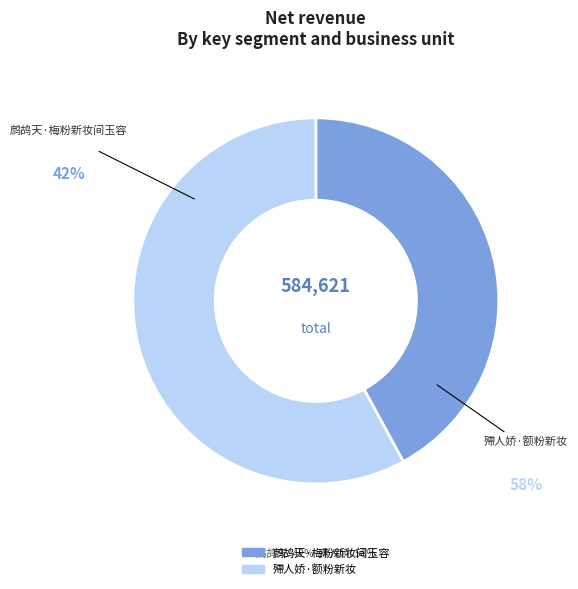

What is the largest slice in the pie chart?

殢人娇·额粉新妆